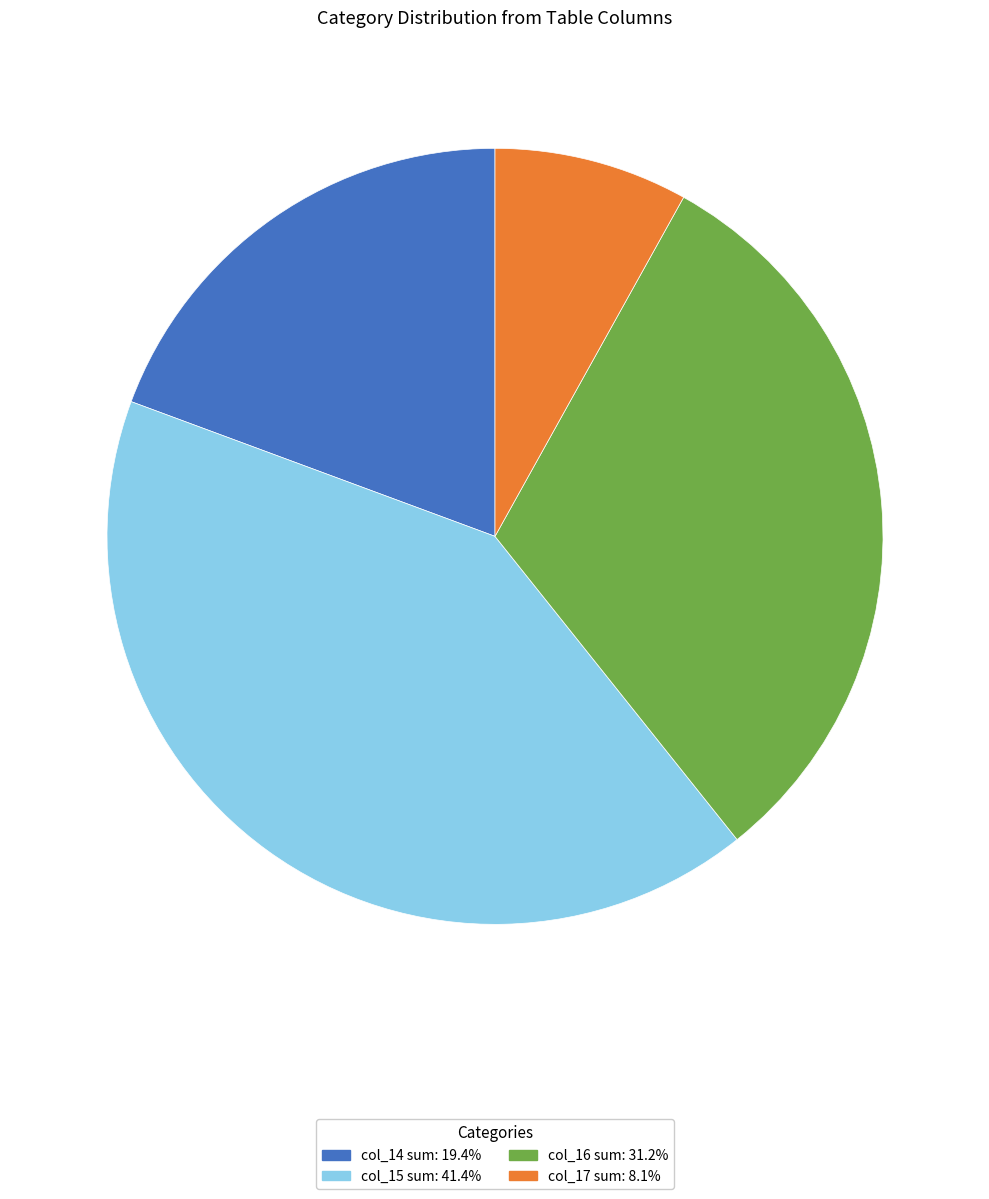

Is there any slice that represents more than half of the pie?

No